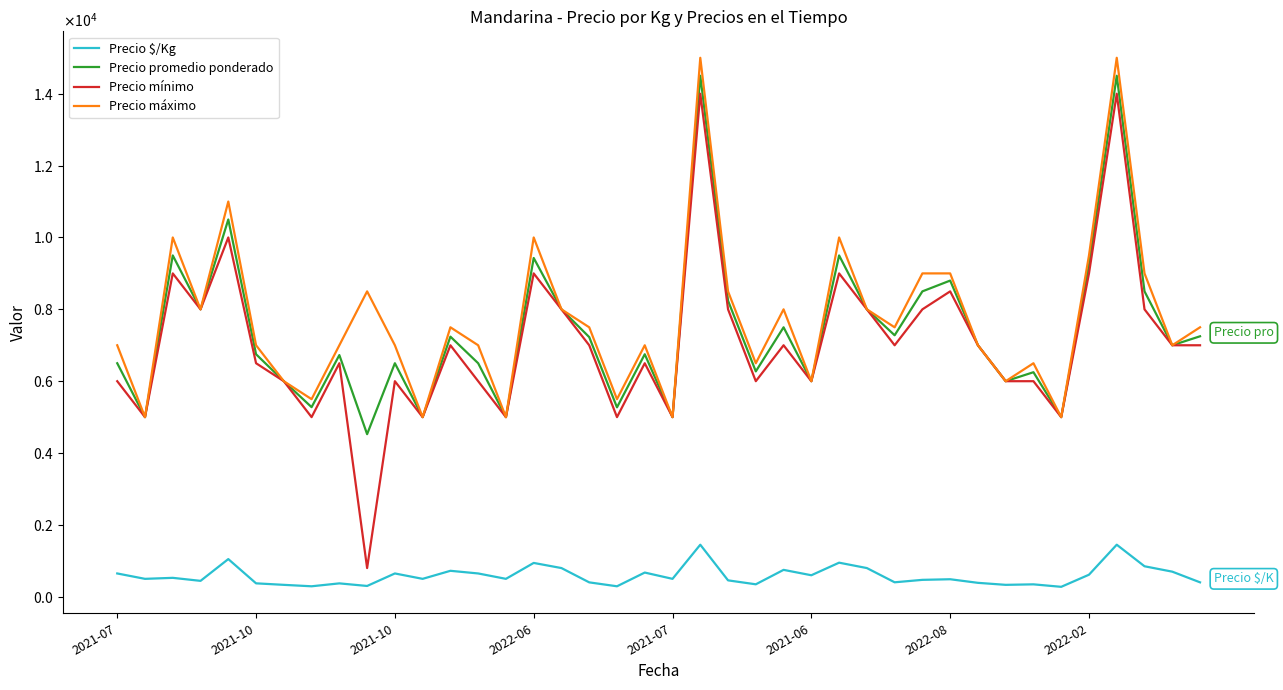

In Precio promedio ponderado, how many points are lower than both neighbors (excluding endpoints)?

14